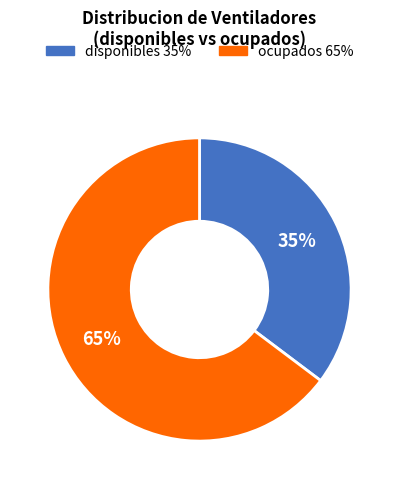

True or false: ocupados accounts for 65% of the total.

True